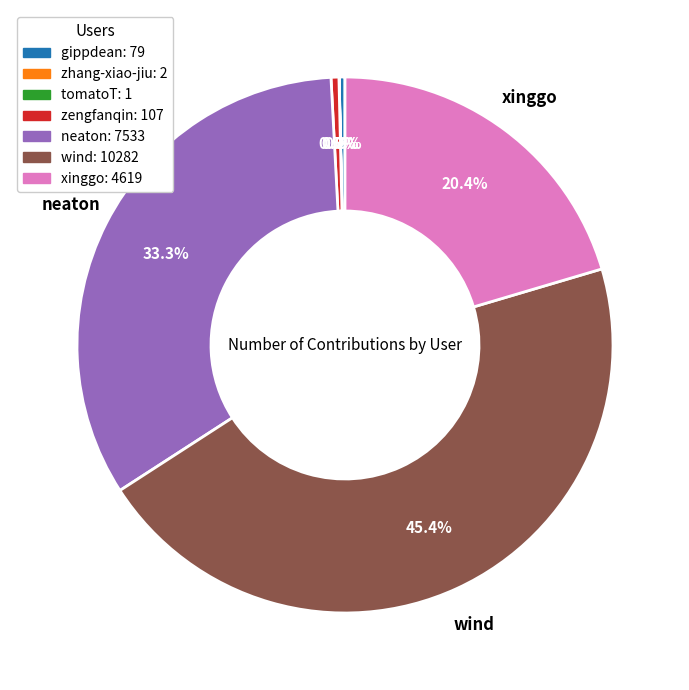

Is there any slice that represents more than half of the pie?

No